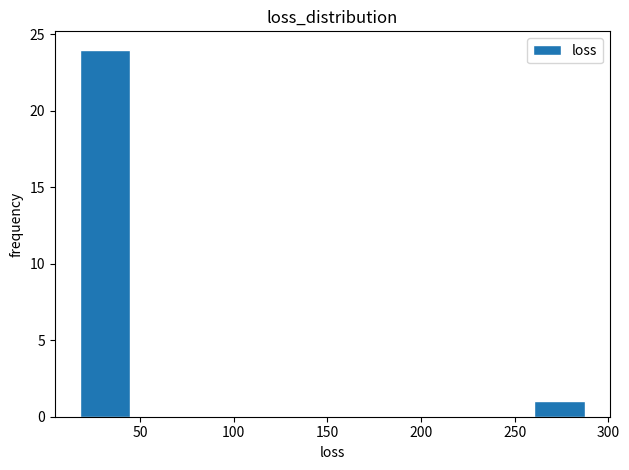

Which range on the x-axis has the tallest bar?

20 to 45